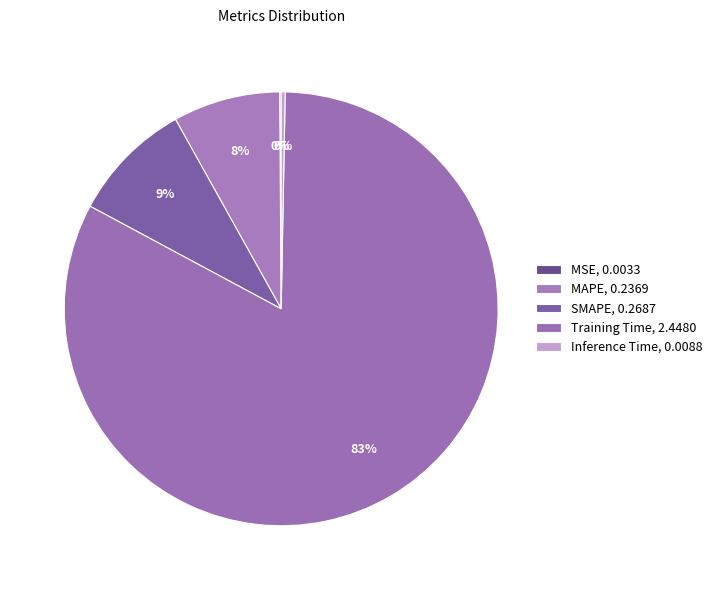

Is it true that MAPE is 1% of the pie?

False